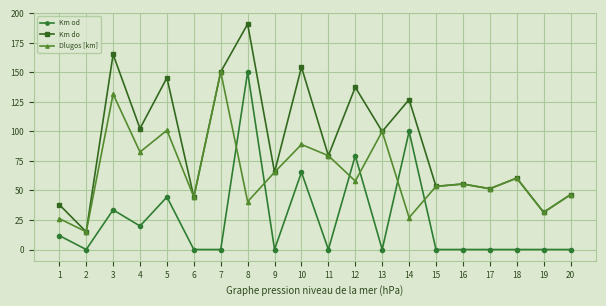

Which series ends up on top after the final intersection of Dlugos [km] and Km od?

Dlugos [km]